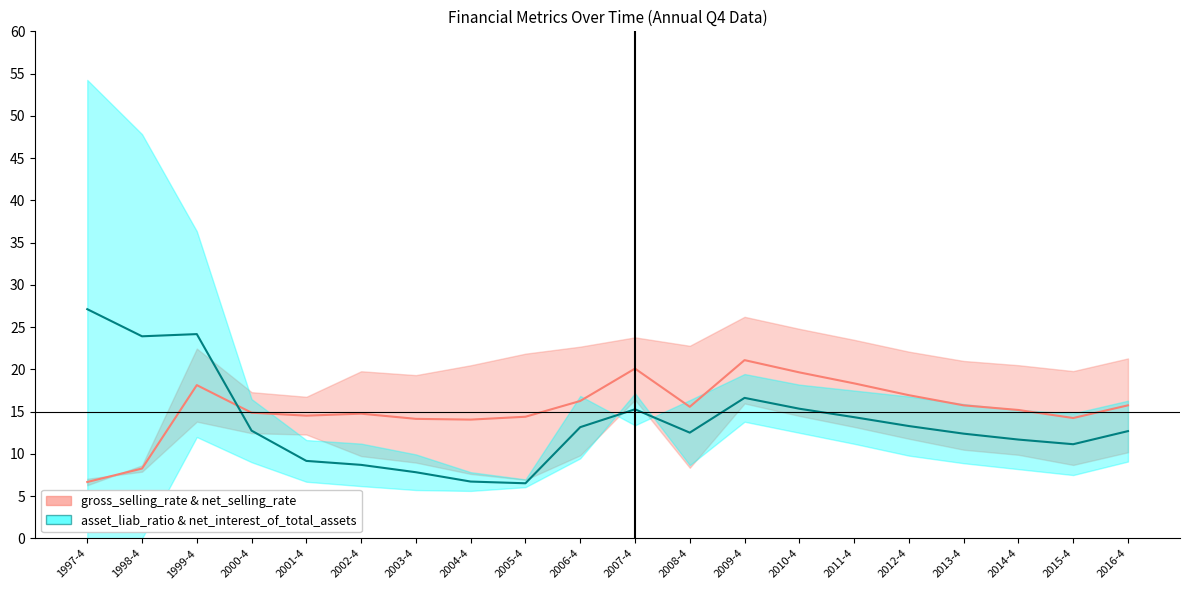

What is the sum of all asset_liab_ratio & net_interest_of_total_assets values?

275.5